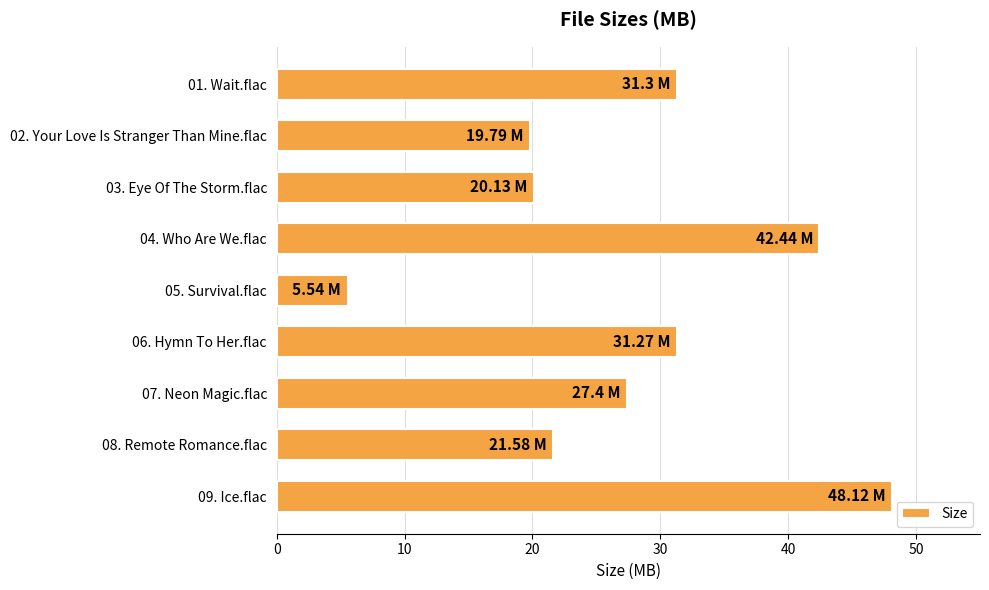

What is the difference between the values at 08. Remote Romance.flac and 02. Your Love Is Stranger Than Mine.flac?

1.8